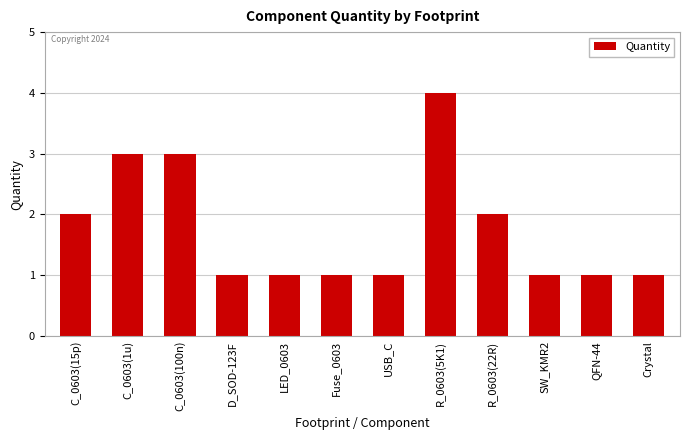

Are the bars grouped side by side (vs. stacked)?

No